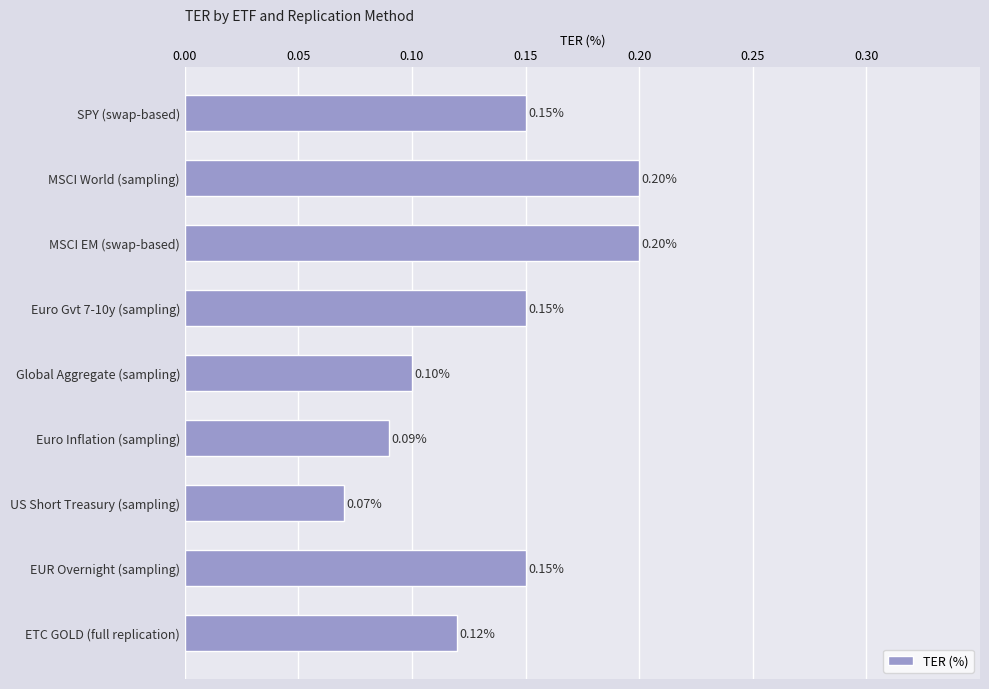

Which label corresponds to the smallest value in the chart?

US Short Treasury (sampling)